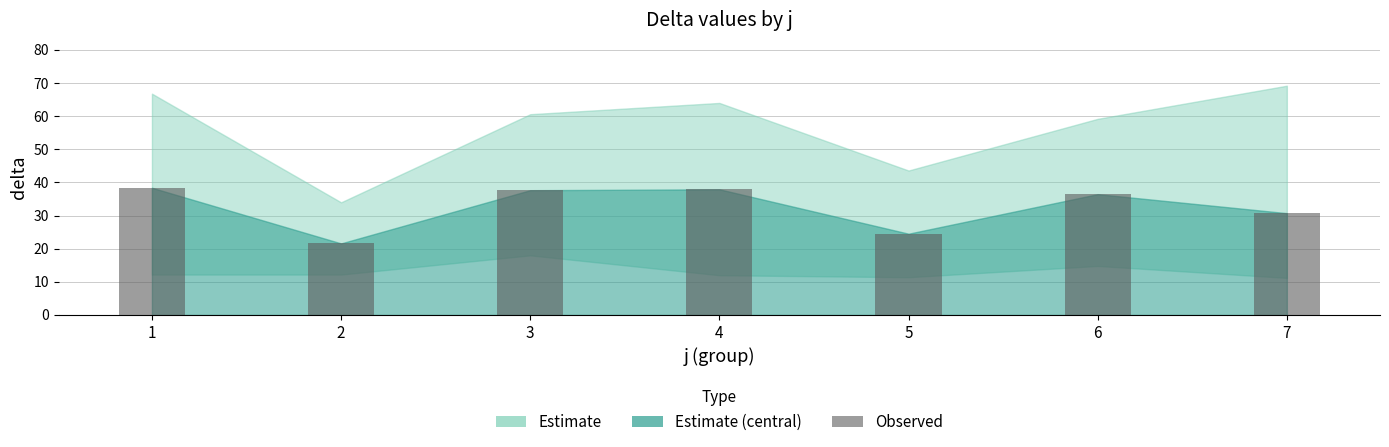

Are the bars horizontal?

No